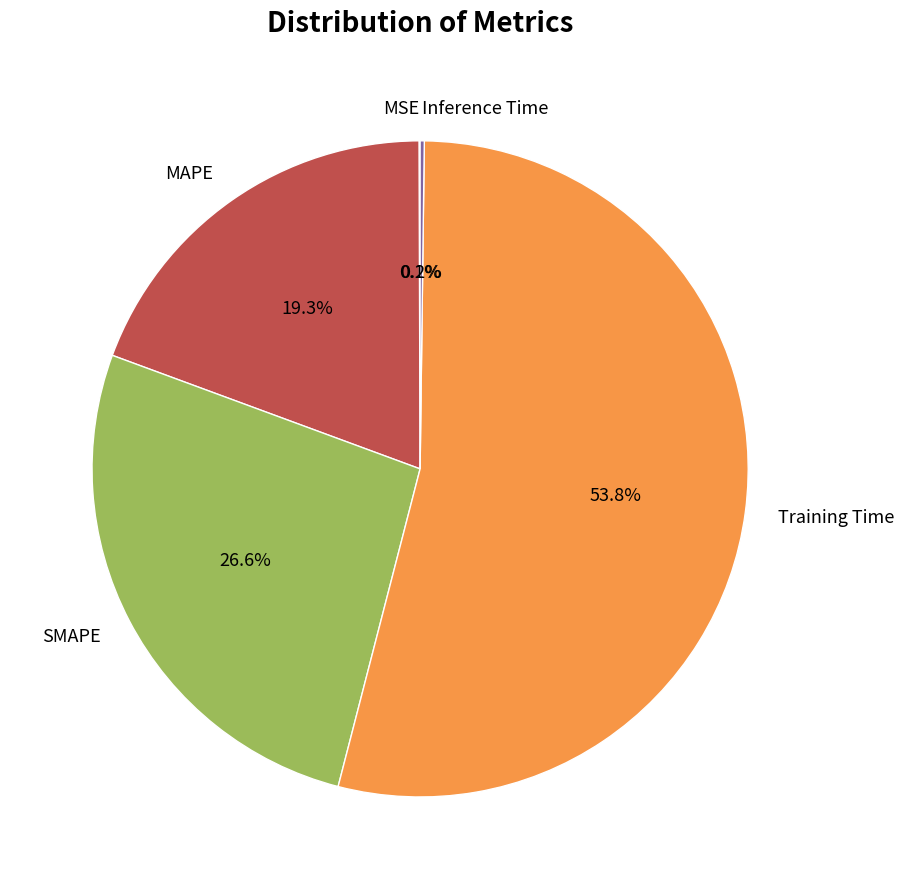

Is there a majority slice in this chart?

Yes